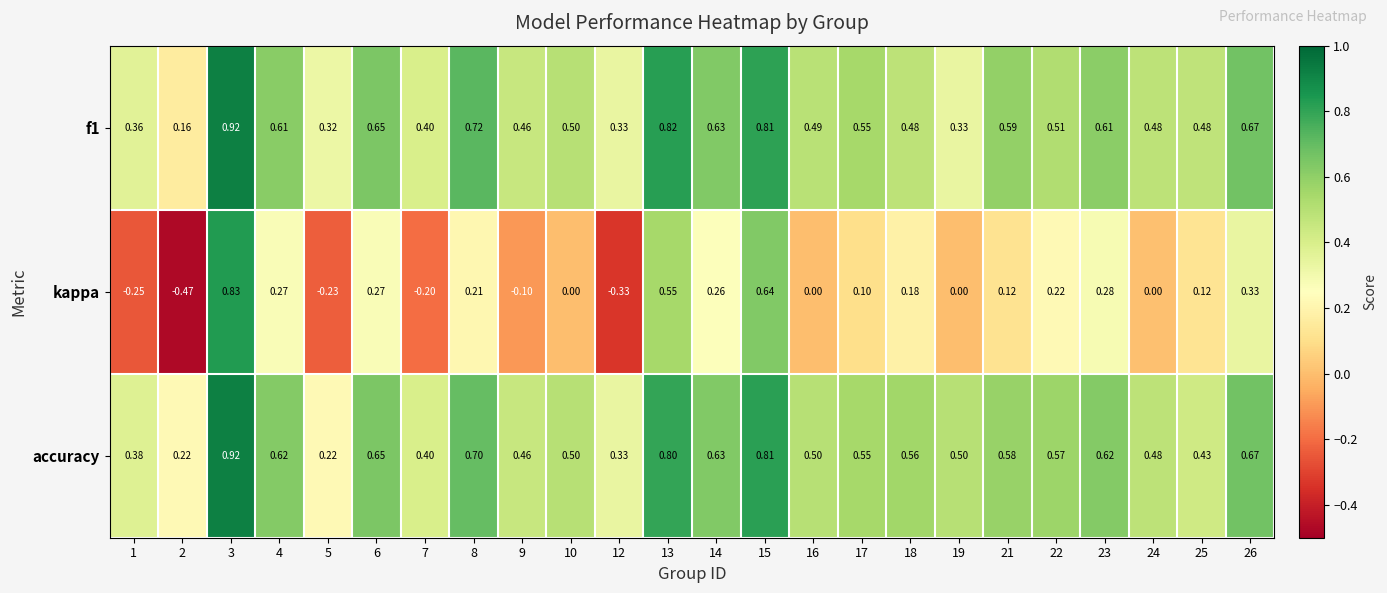

Which series has the largest range (max minus min)?

kappa